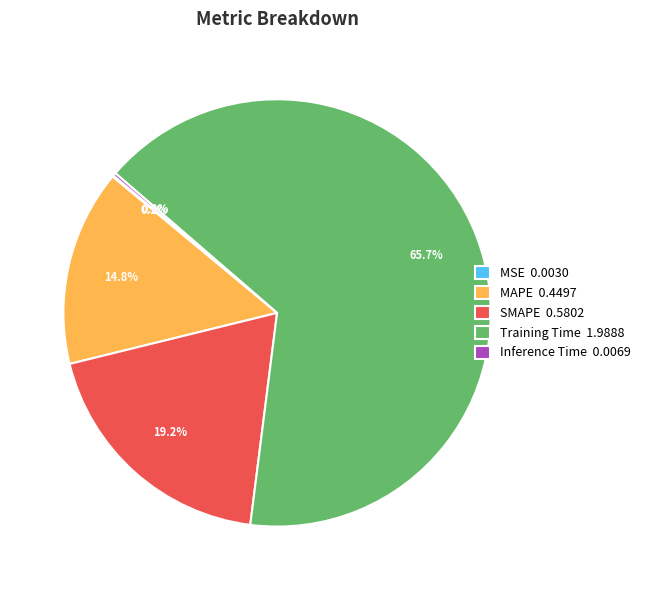

True or false: SMAPE accounts for 13% of the total.

False